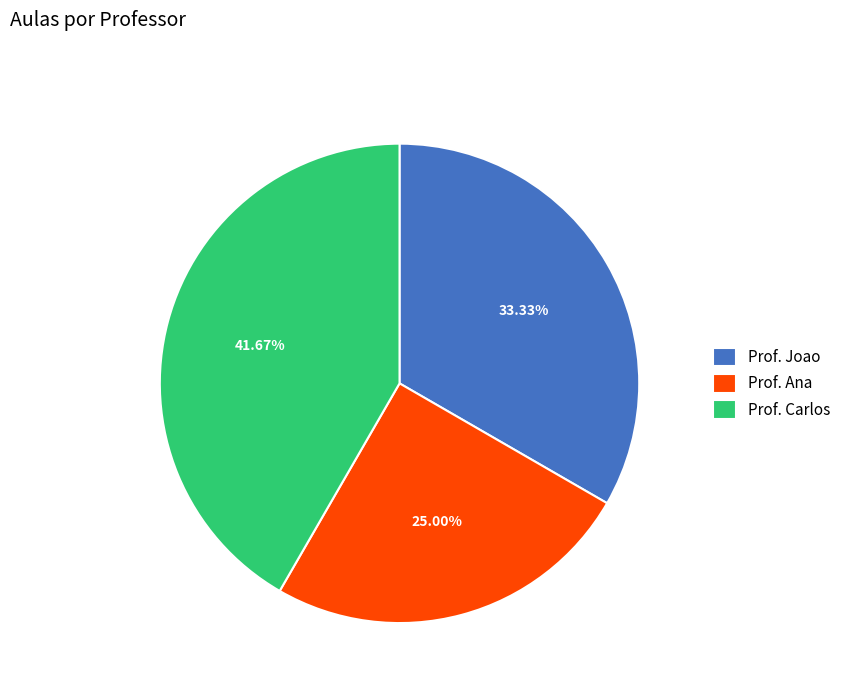

What is the smallest slice in the pie chart?

Prof. Ana